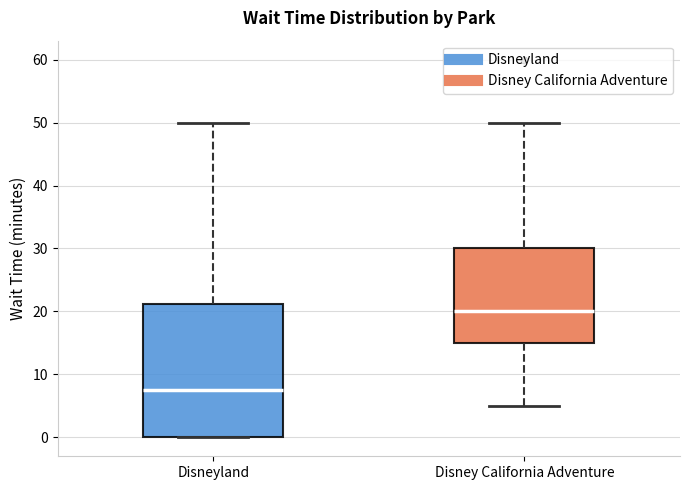

Reading left to right, read every box against the y-axis: the position of its median line, the range the box covers, and the ends of its whiskers. The values are not printed on the chart, so give them approximately, as read against the axis.

Disneyland: median 8, box 0 to 21, whiskers 0 to 50
Disney California Adventure: median 20, box 15 to 30, whiskers 5 to 50